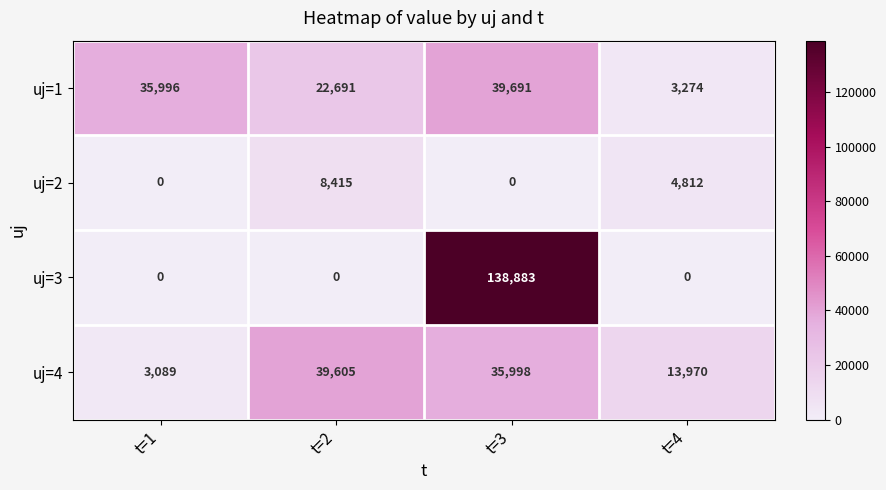

List the series in order of their peak value, lowest first.

uj=2, uj=4, uj=1, uj=3